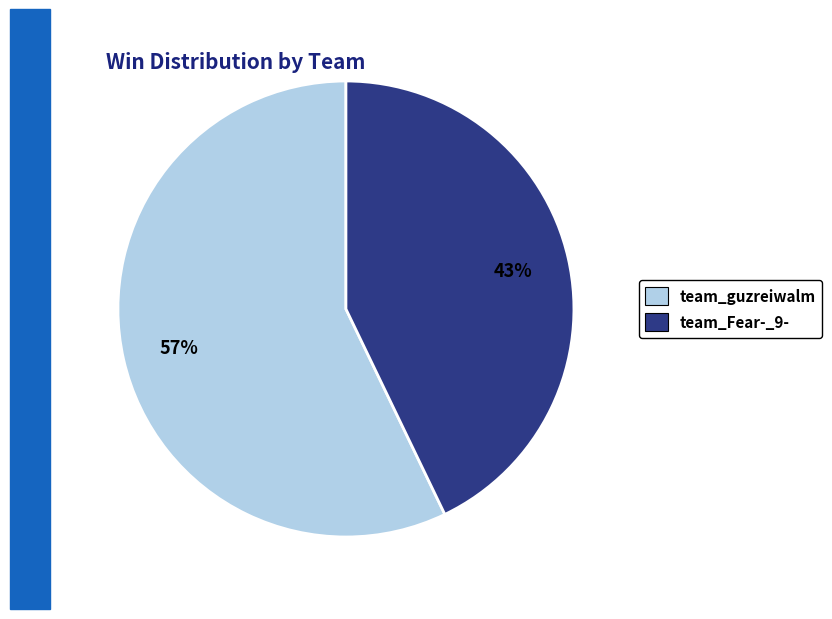

Count the number of slices in the pie.

2